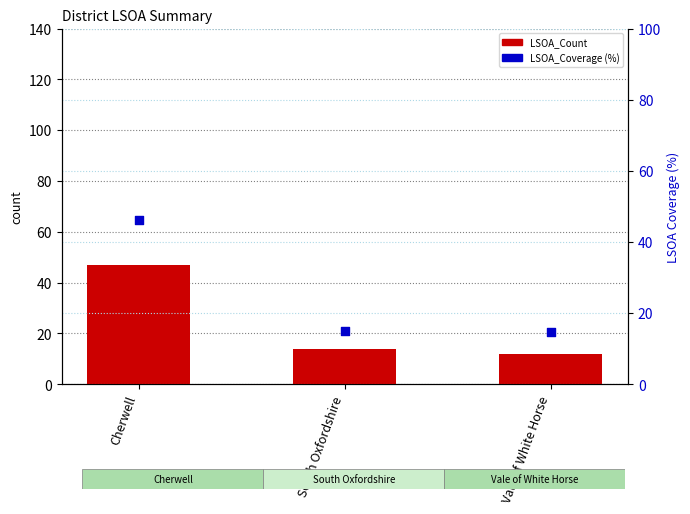

Which series has the largest total across all categories?

LSOA_Coverage (%)